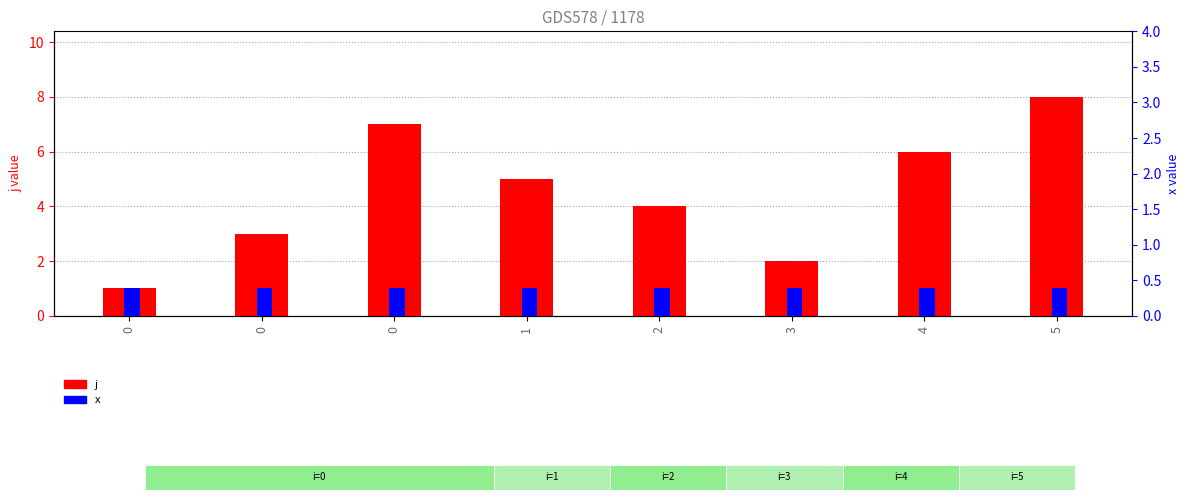

The value of j at 4 is 10. True or false?

False